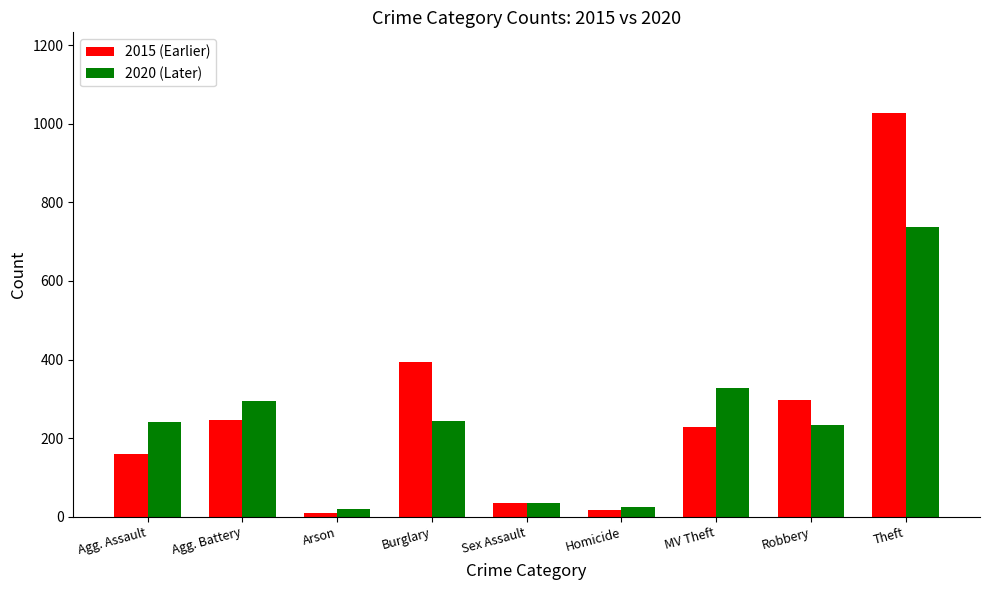

What is the total value across all series at Burglary?

638